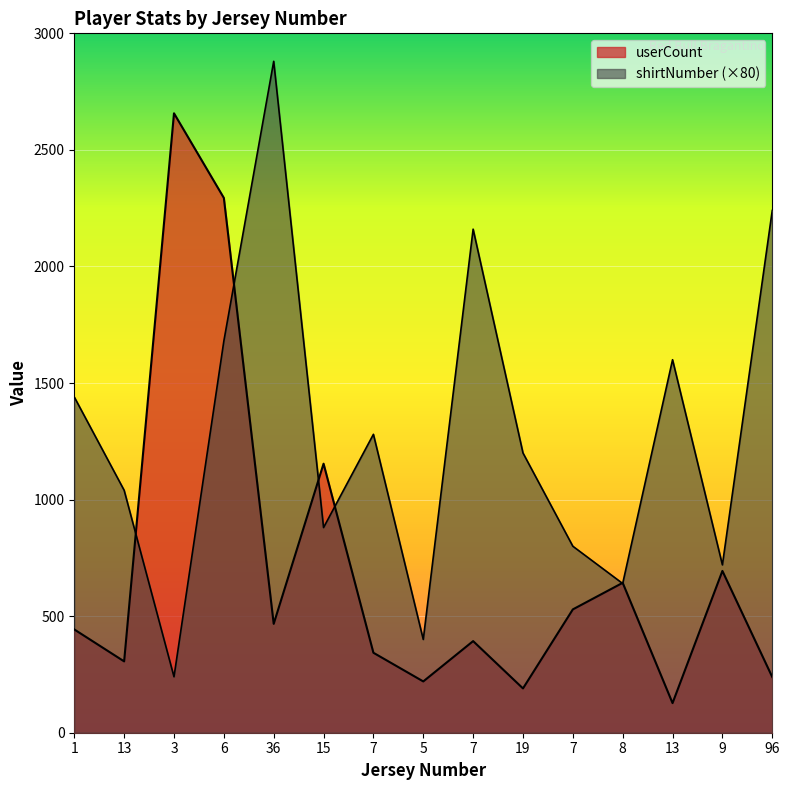

The value of shirtNumber at 7 is 800. True or false?

True